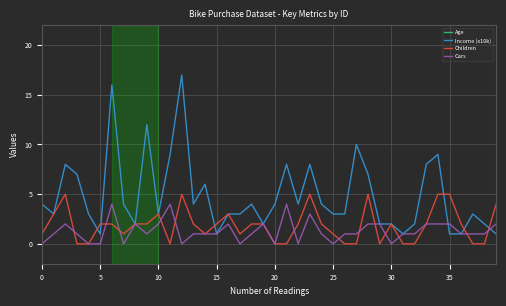

At 12, list the series in order from largest to smallest.

Age, Income (x10k), Children, Cars